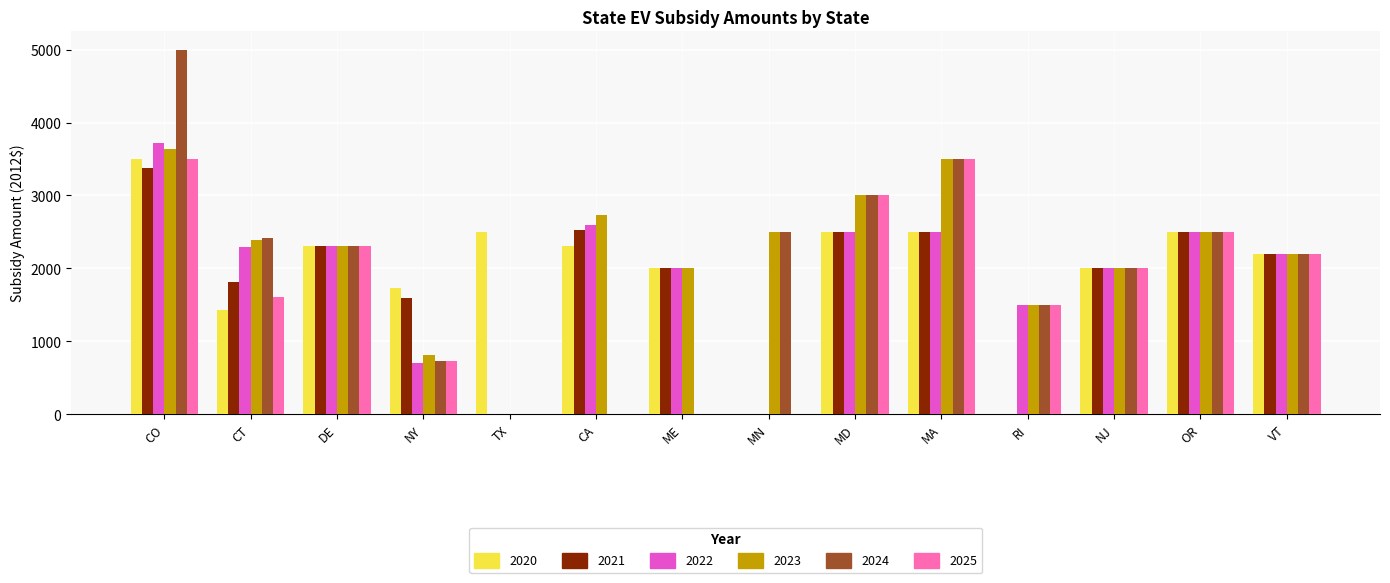

The value of 2022 at MD is 2500.0. True or false?

True